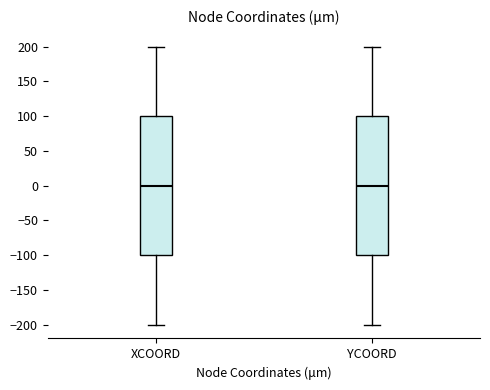

Where does the upper whisker of the box for YCOORD end on the y-axis? The values are not printed on the chart, so give them approximately, as read against the axis.

200